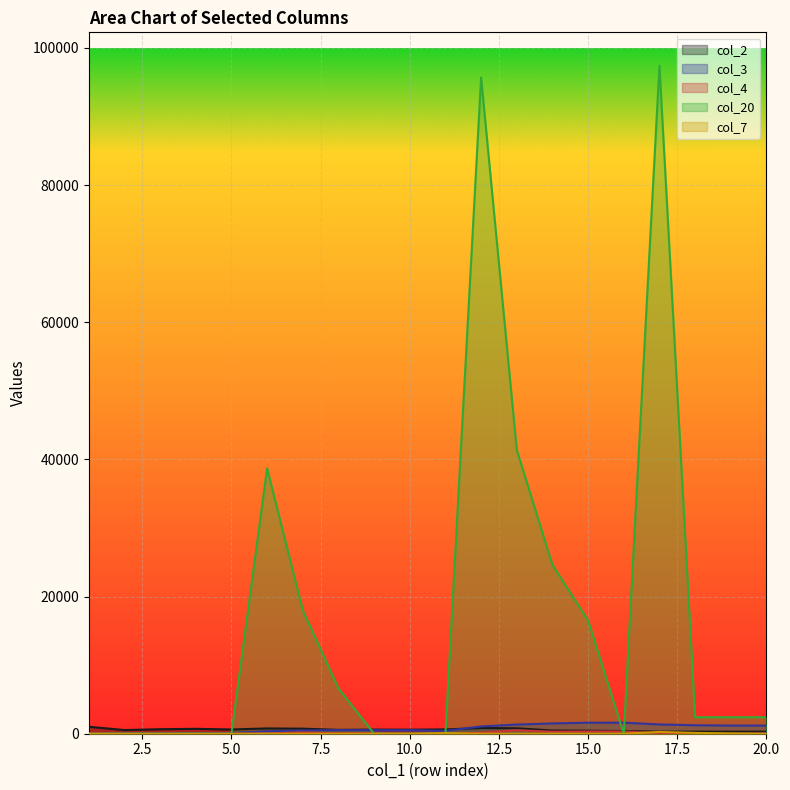

True or false: col_7 and col_2 intersect in this chart.

False